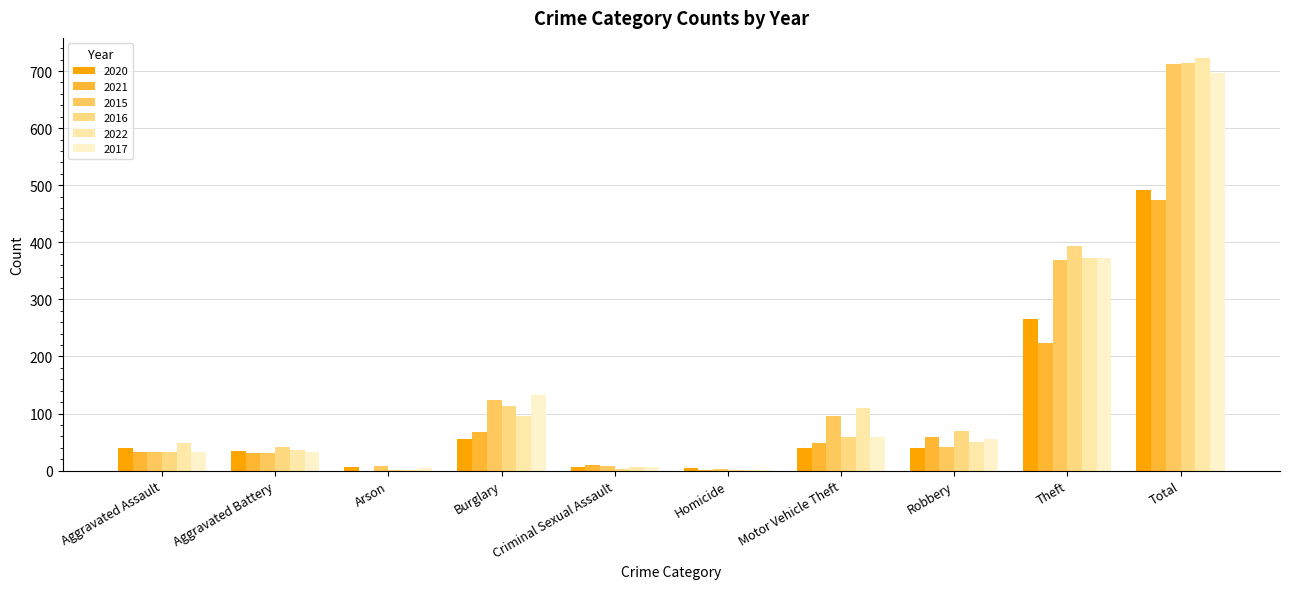

What is the difference between the 2017 values at Total and Aggravated Assault?

665